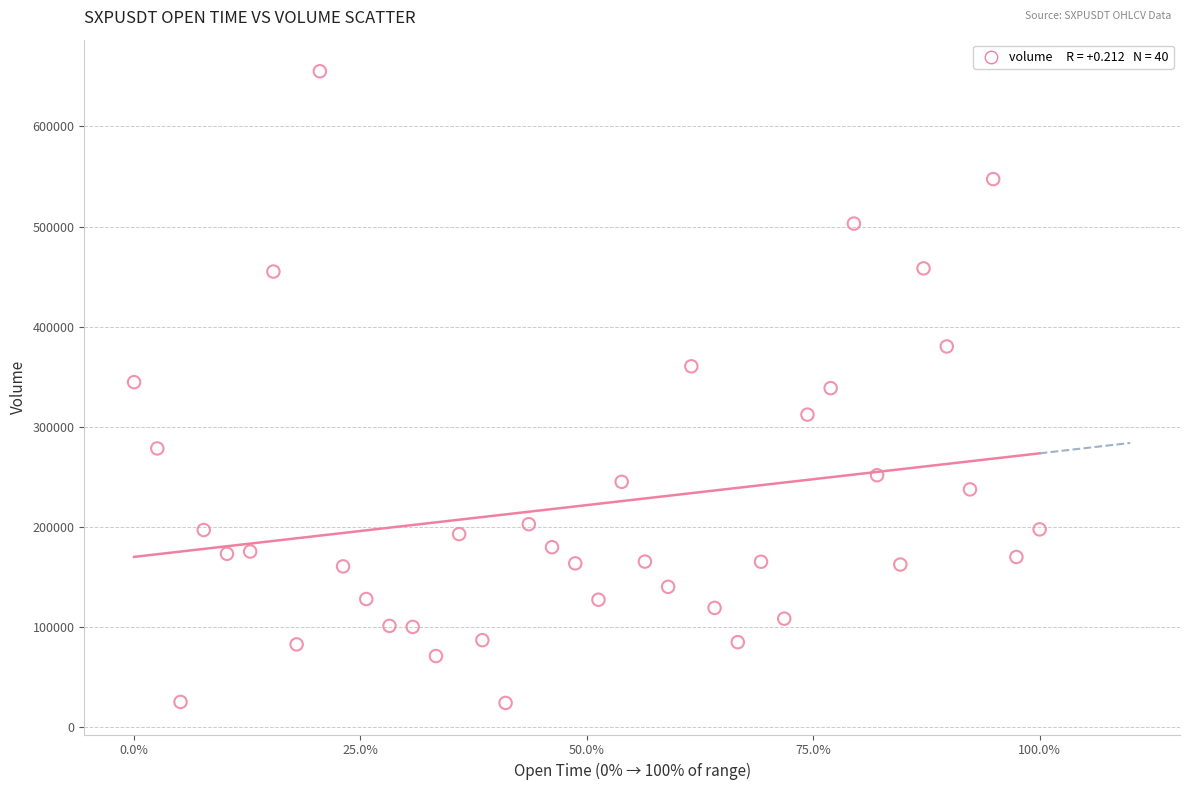

What is the range of X values (max minus min)?

100.0